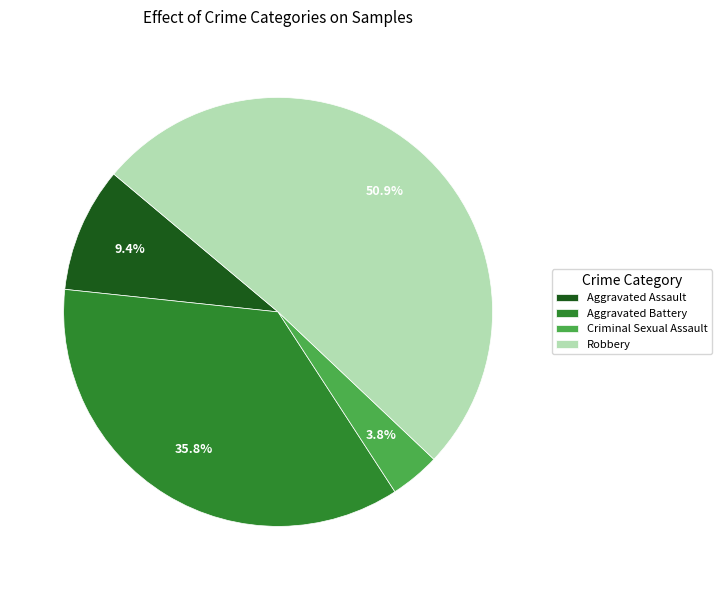

The Aggravated Assault slice represents 23% of the pie. True or false?

False